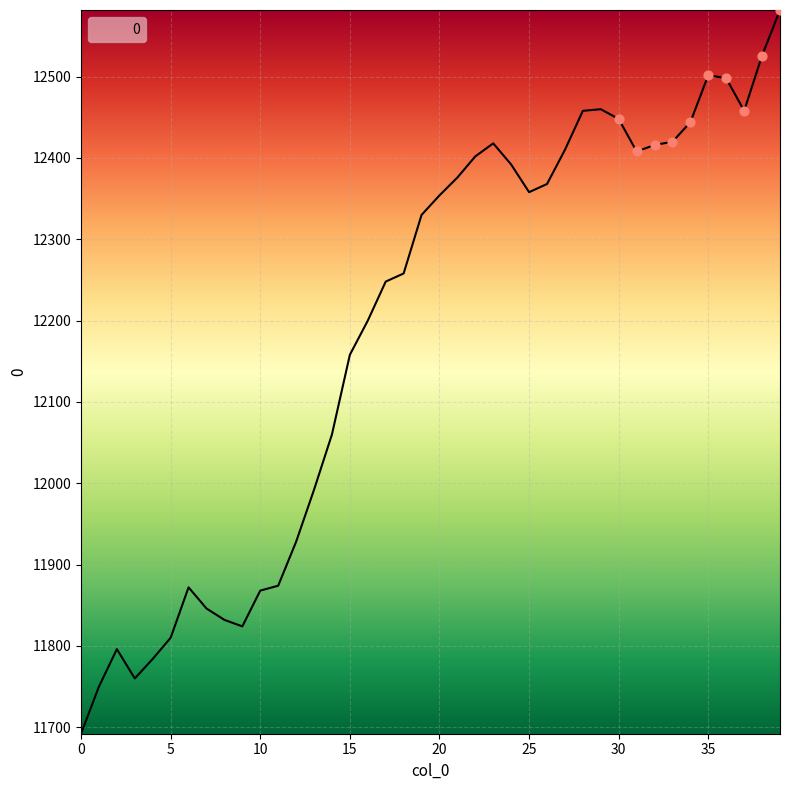

What is the difference between the maximum and minimum values?

890